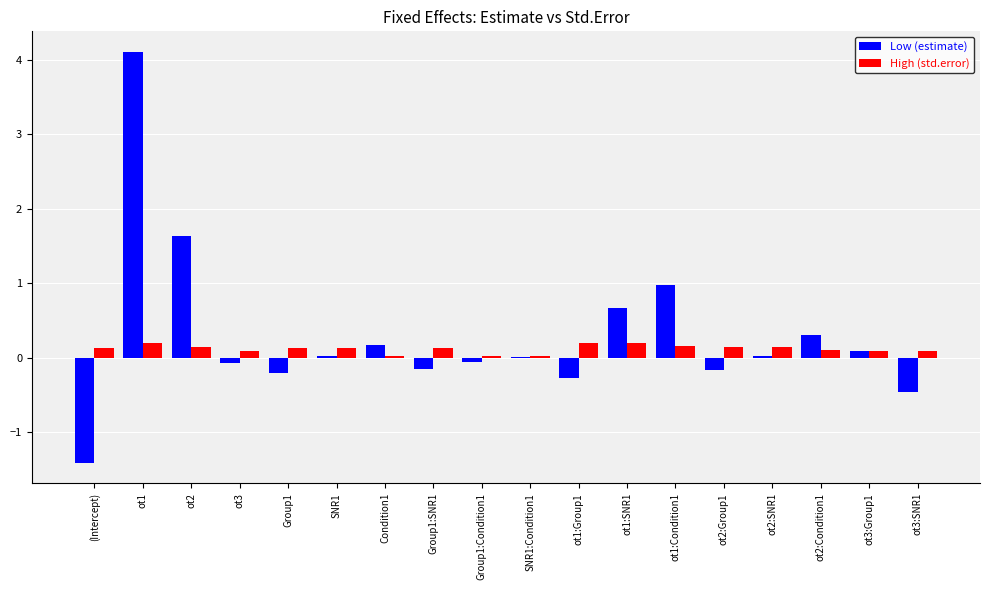

Count the High (std.error) values in the range 0 to 1.

18